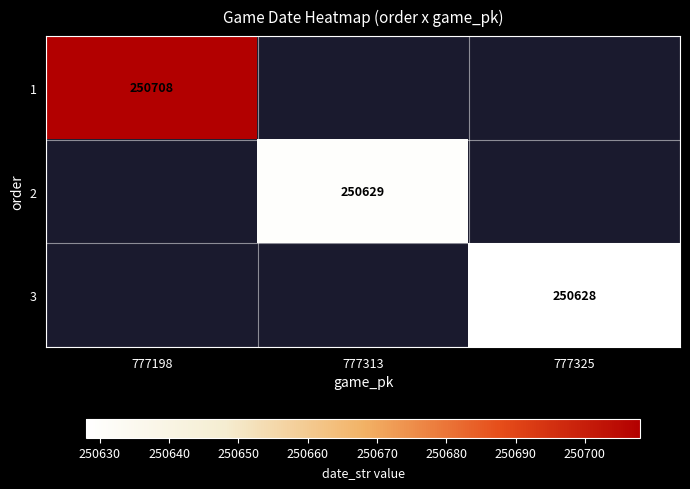

Is it true that 1 equals 250708 at 777198?

True